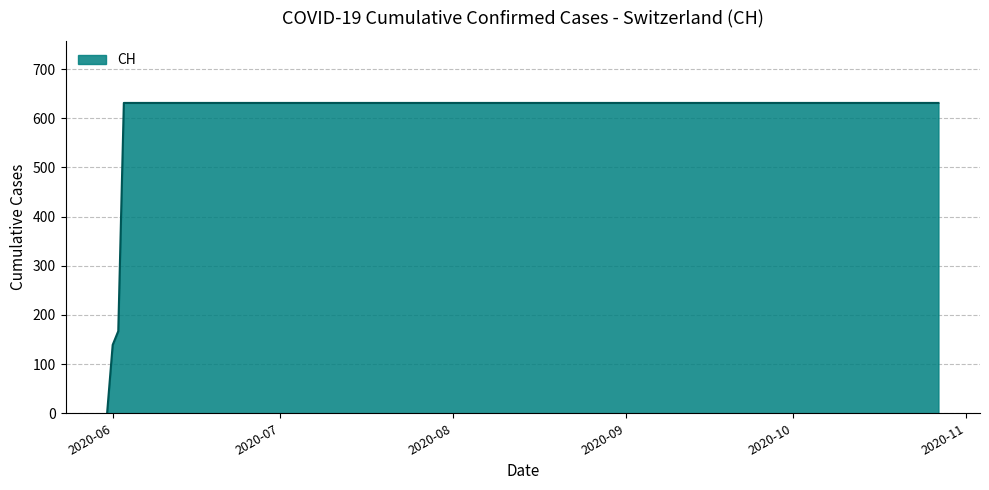

What is the difference between the maximum and minimum values?

631